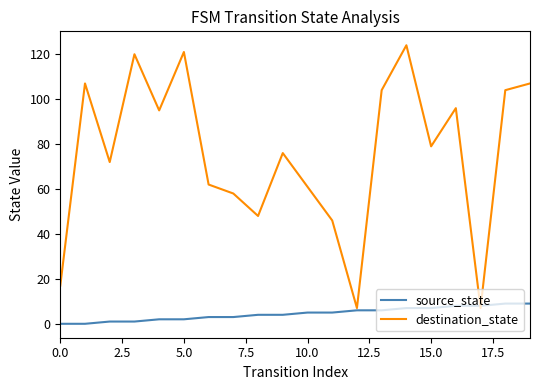

List the series in order of their peak value, highest first.

destination_state, source_state